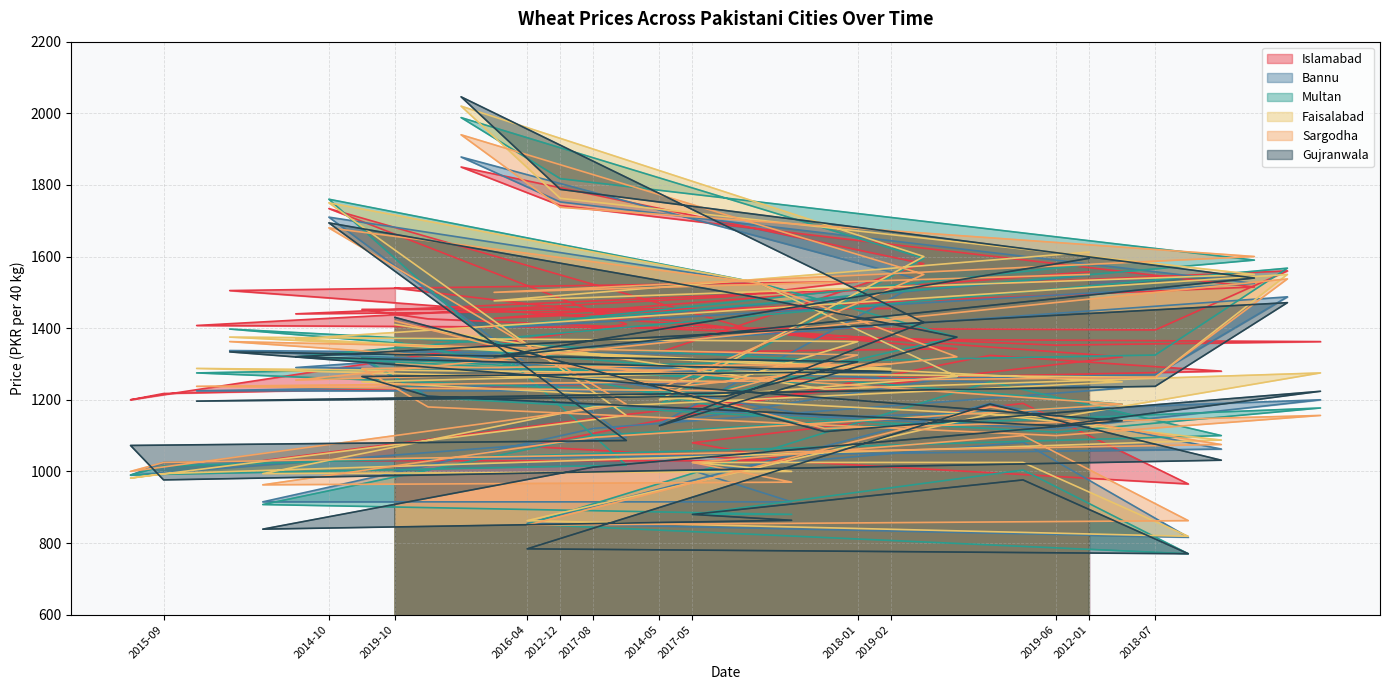

How many lines are shown in the chart?

6